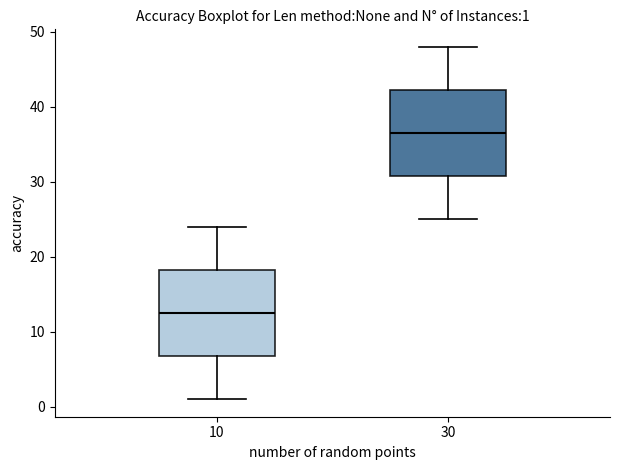

Which box has the lowest median line?

10